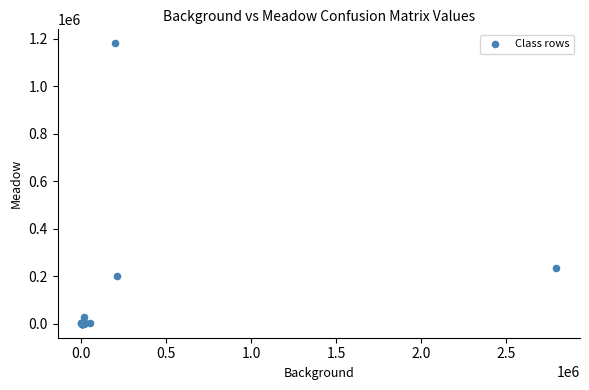

What Y value in the scatter plot is closest to 589988?

233233